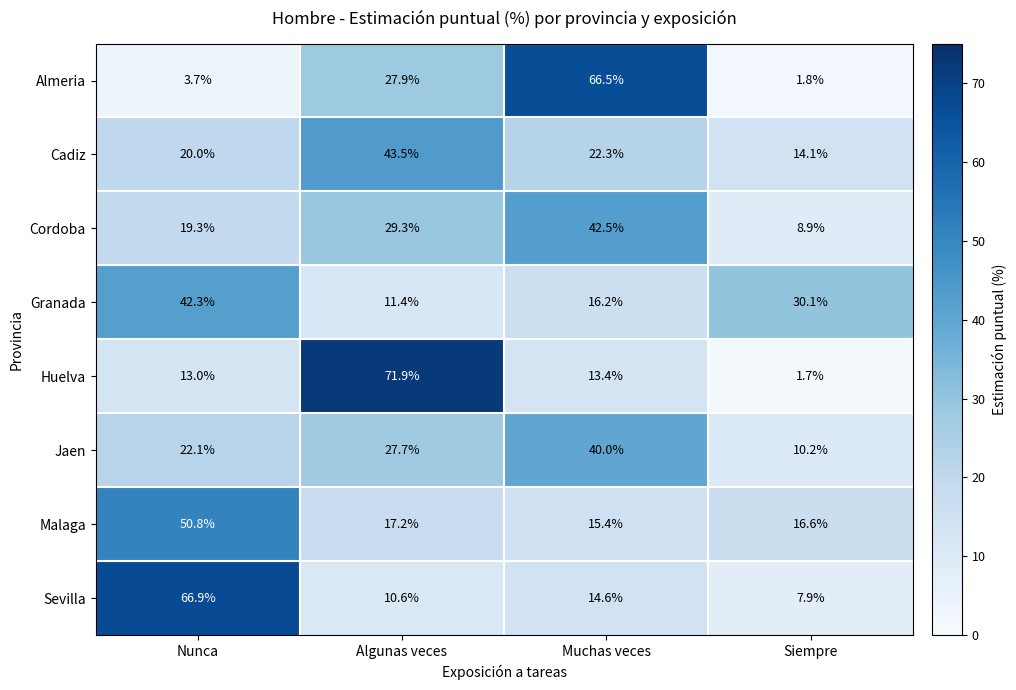

How many values in the Sevilla series are below 14?

2